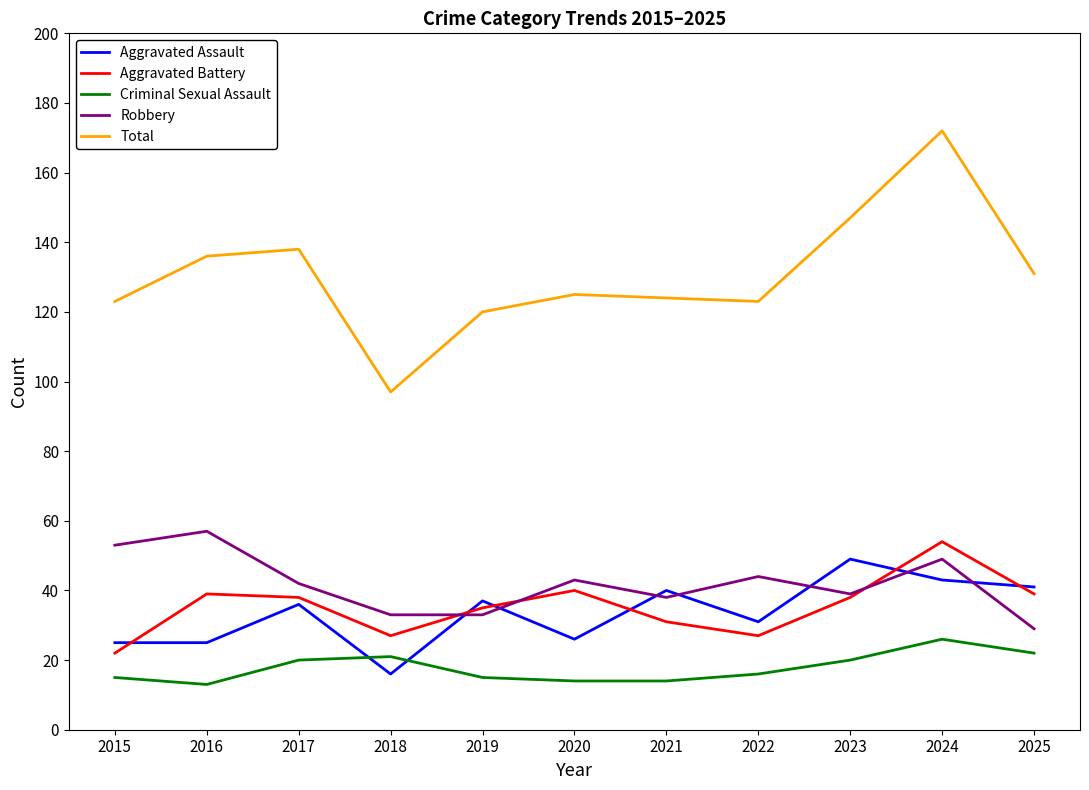

How many values in the Criminal Sexual Assault series are below 16?

5